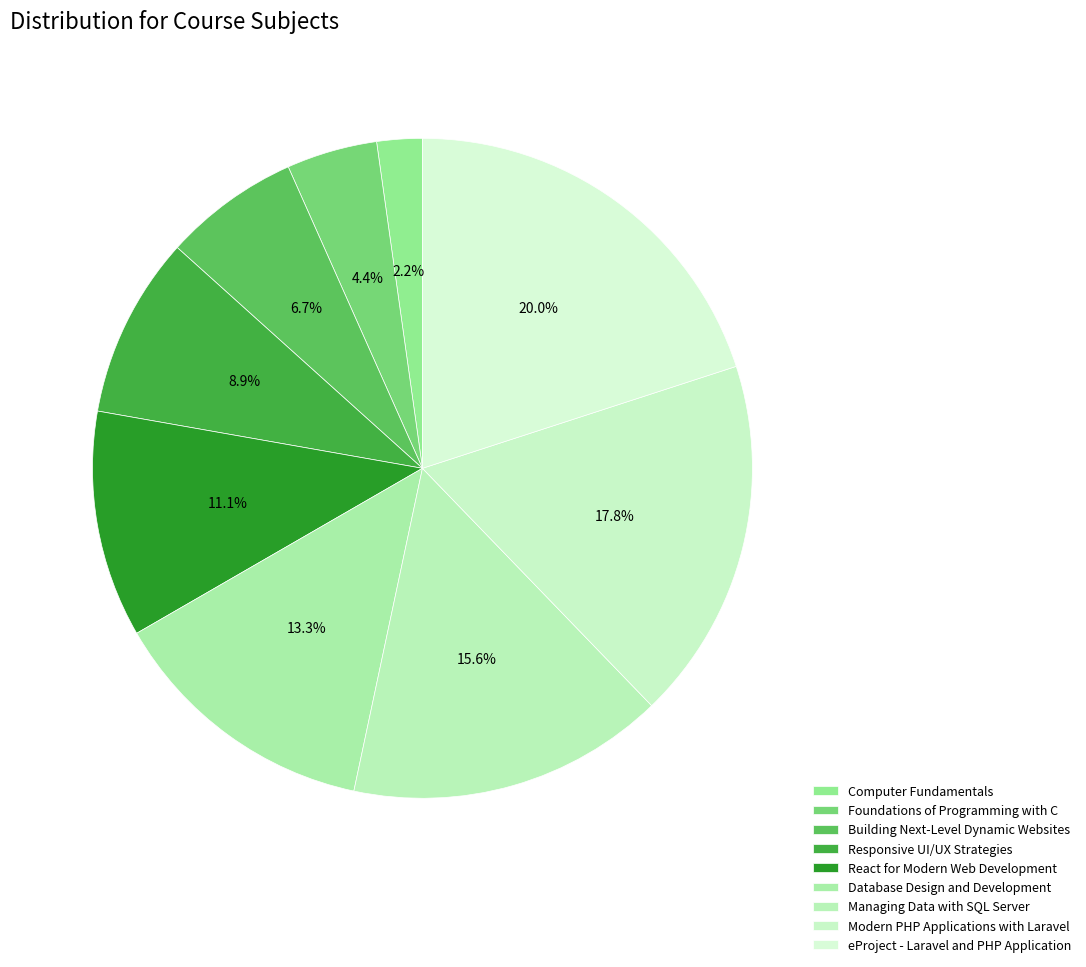

What portion of the pie excludes eProject - Laravel and PHP Application?

80.0%